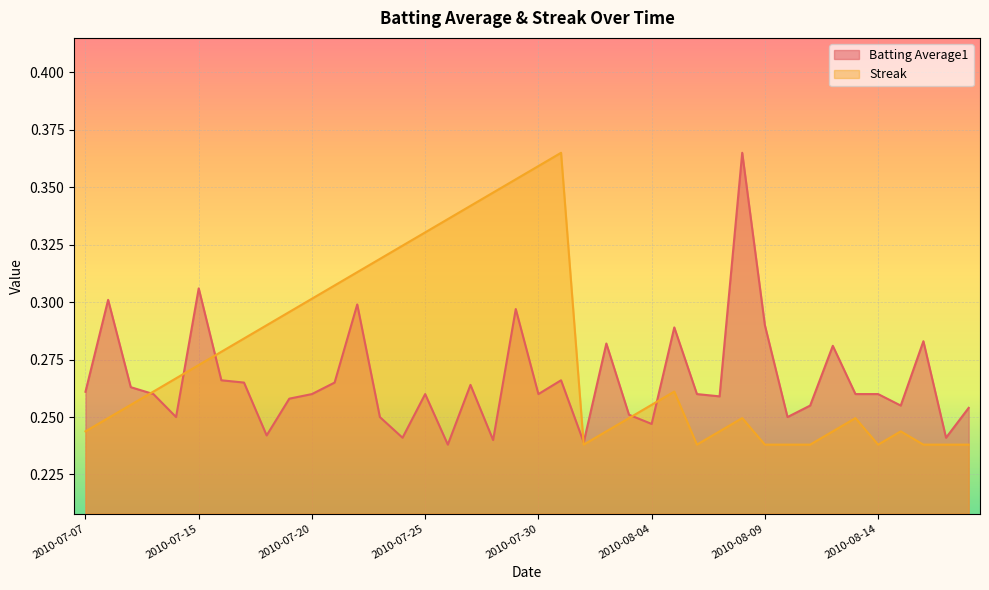

Which category has the lowest value in the Batting Average1 series?

2010-07-26